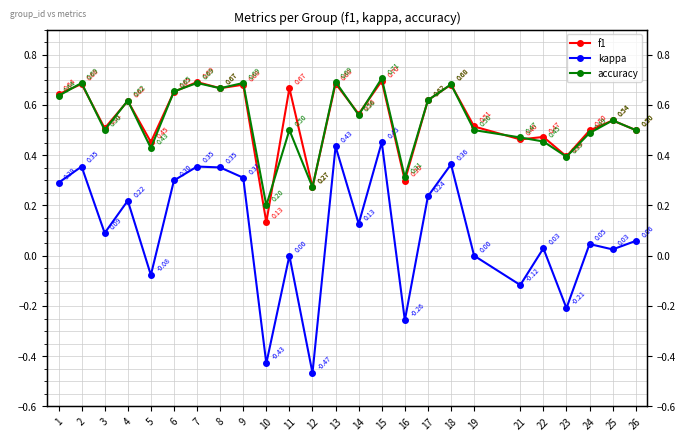

What is the value of the f1 point at the 20th from the left?

0.5